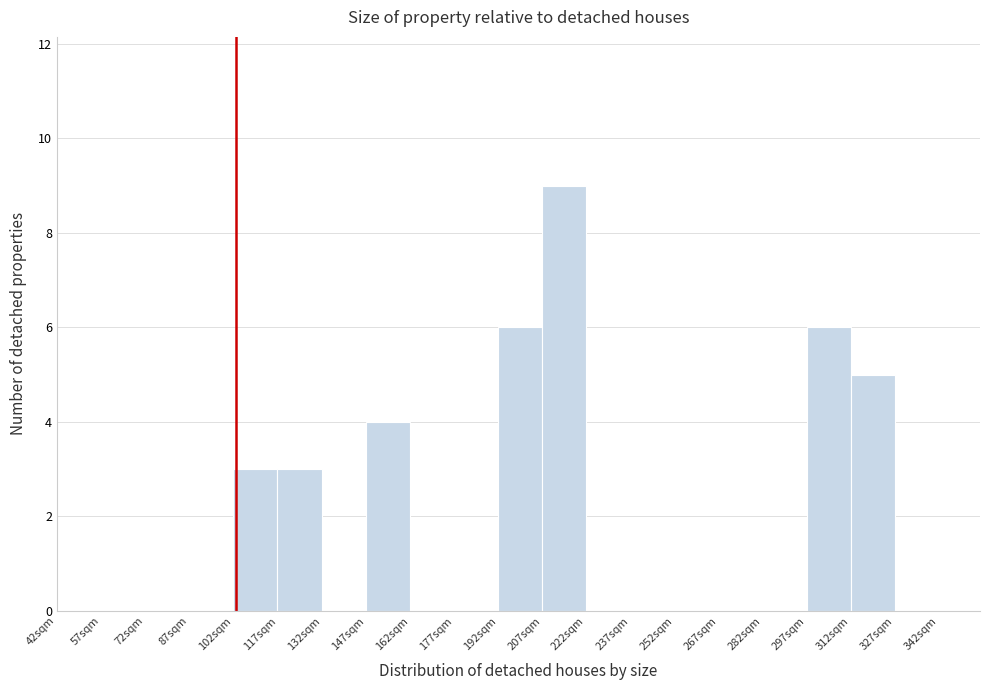

Over which range of the x-axis is the bar tallest?

207 to 222